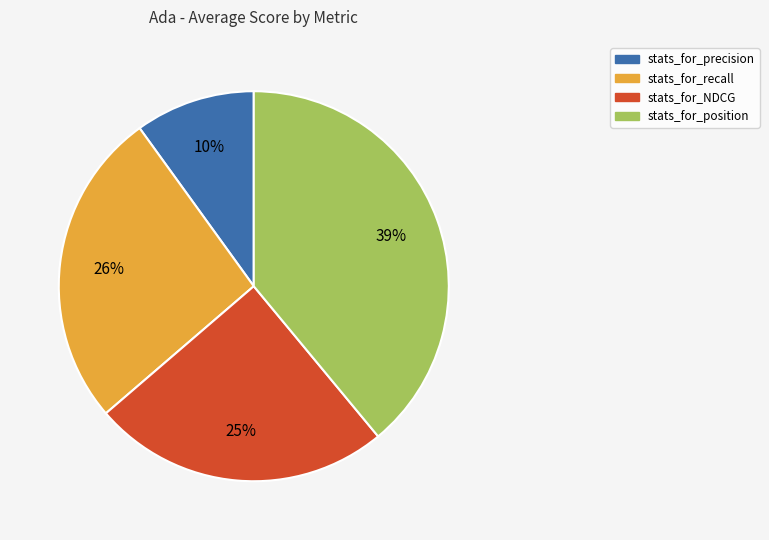

How many segments does this pie chart have?

4